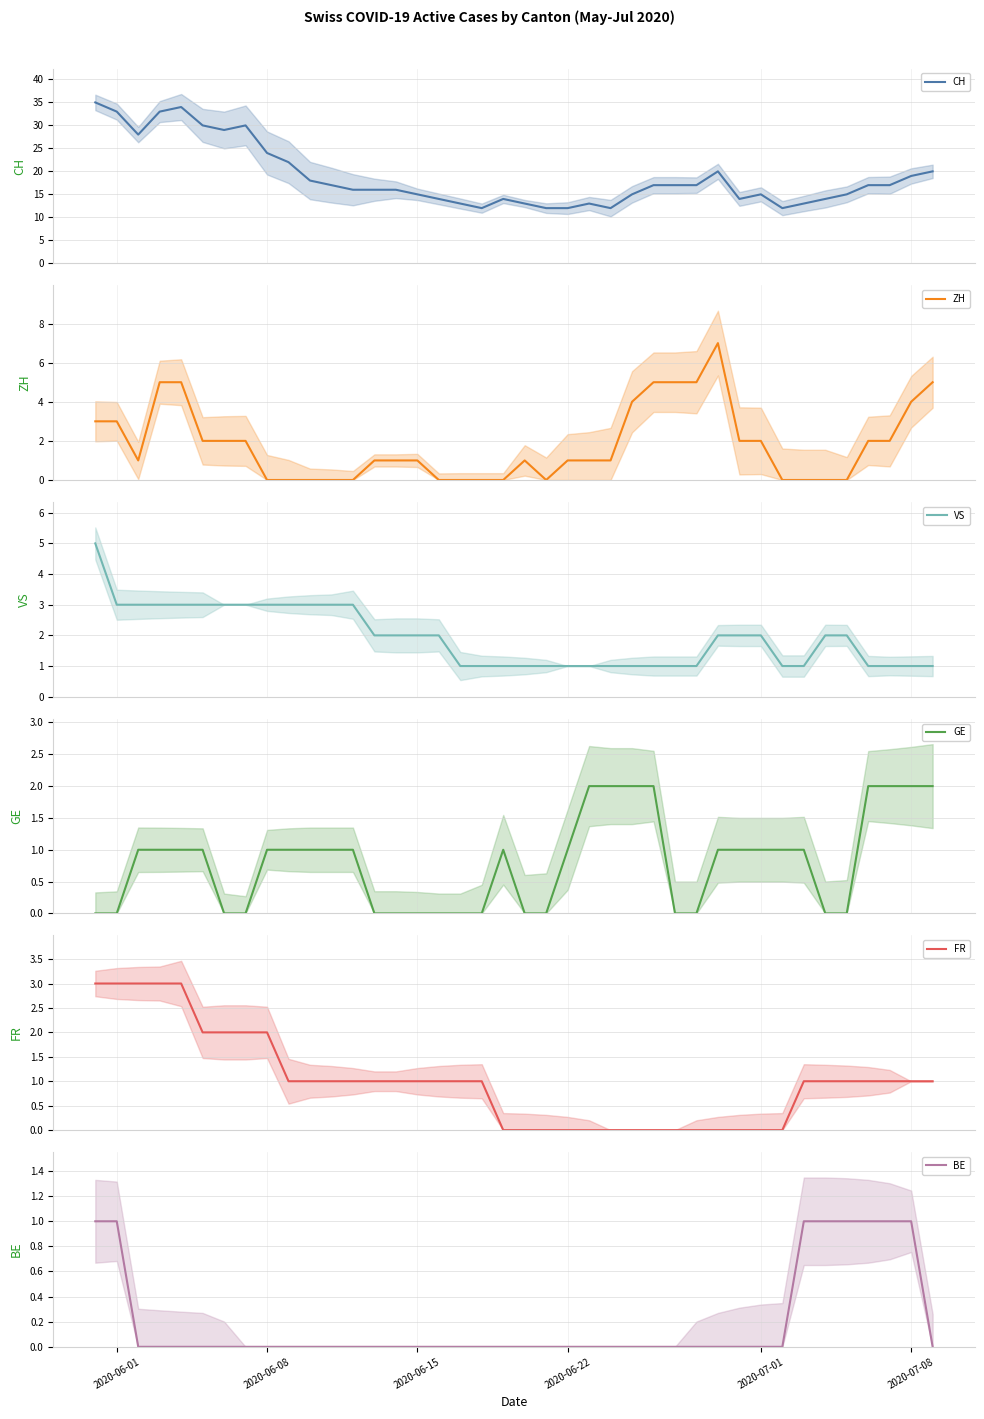

What is the difference between the maximum and minimum values in the VS series?

4